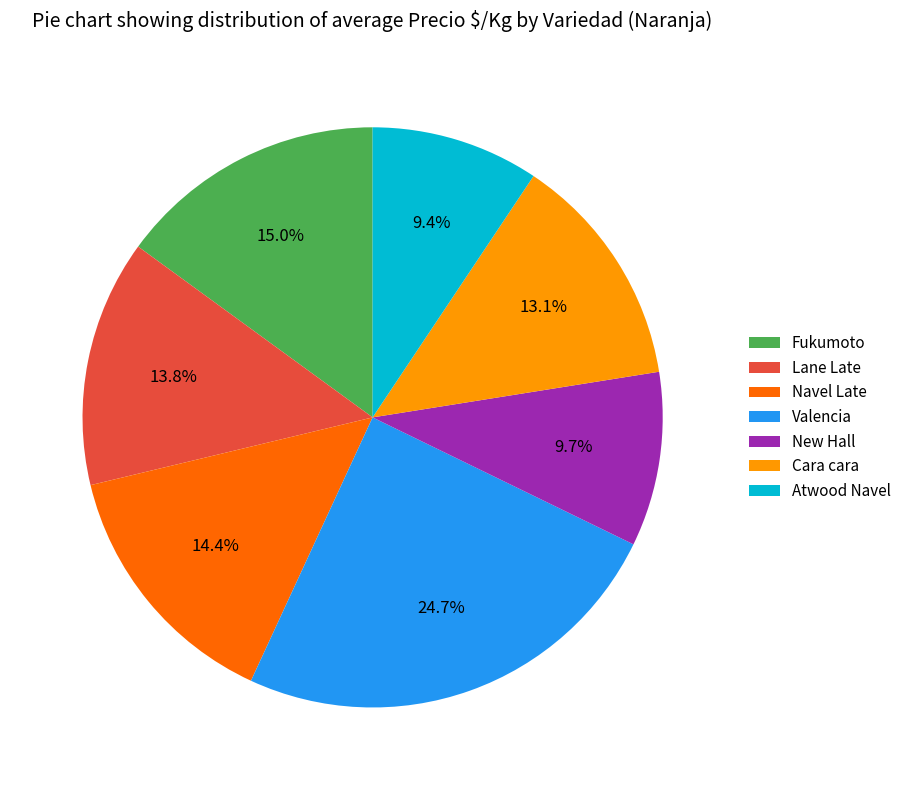

Which has a higher value, Valencia or Fukumoto?

Valencia